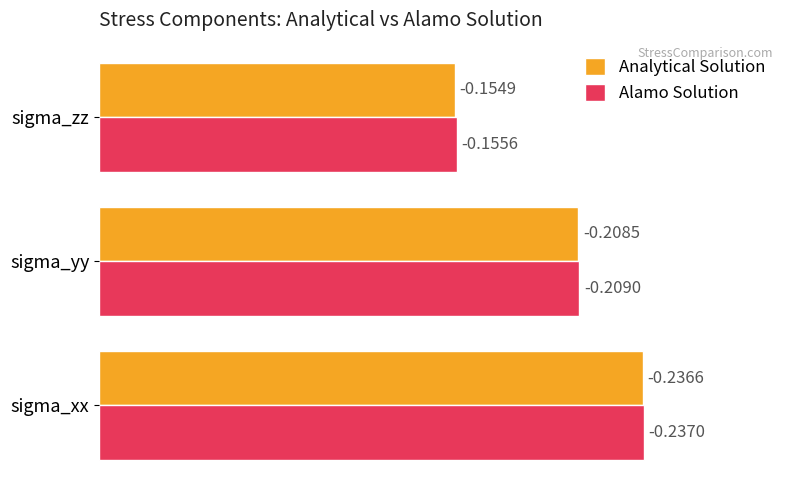

What are all the series names shown in the legend?

Analytical Solution, Alamo Solution